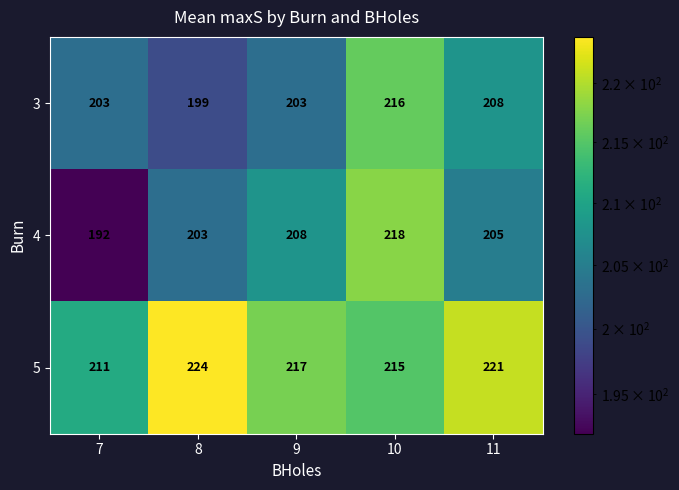

What is the difference between the second highest and minimum values in the 4 series?

16